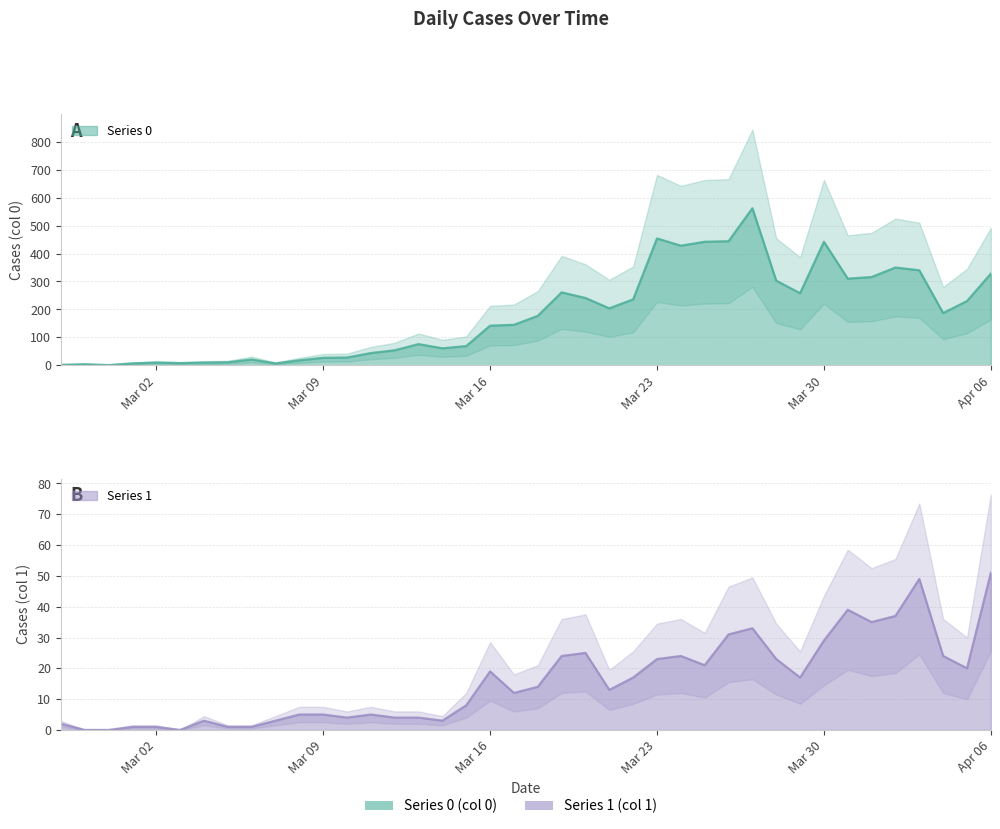

What is the average value of the Series 1 series?

16